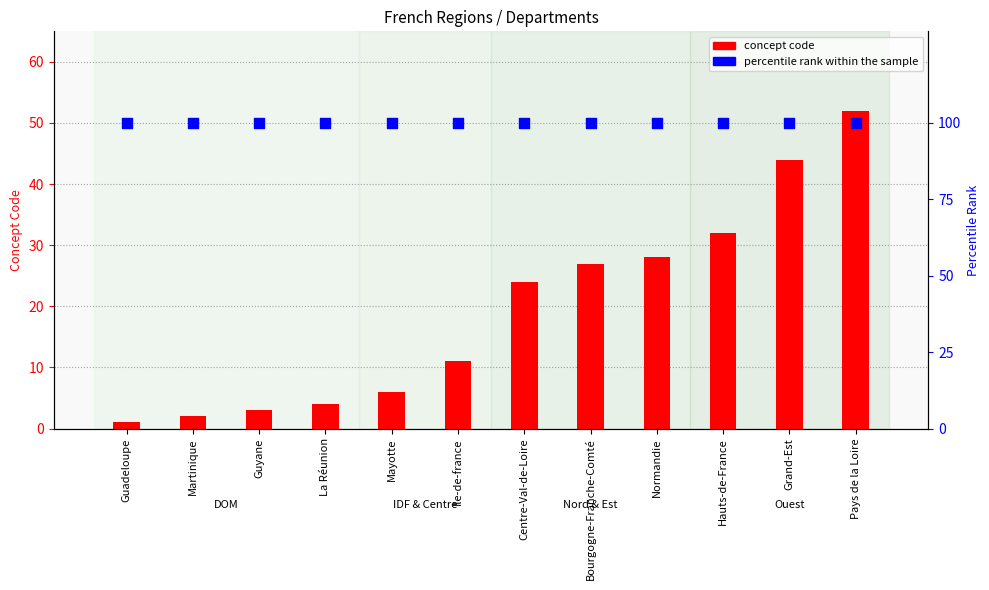

What are all the series names shown in the legend?

concept code, percentile rank within the sample